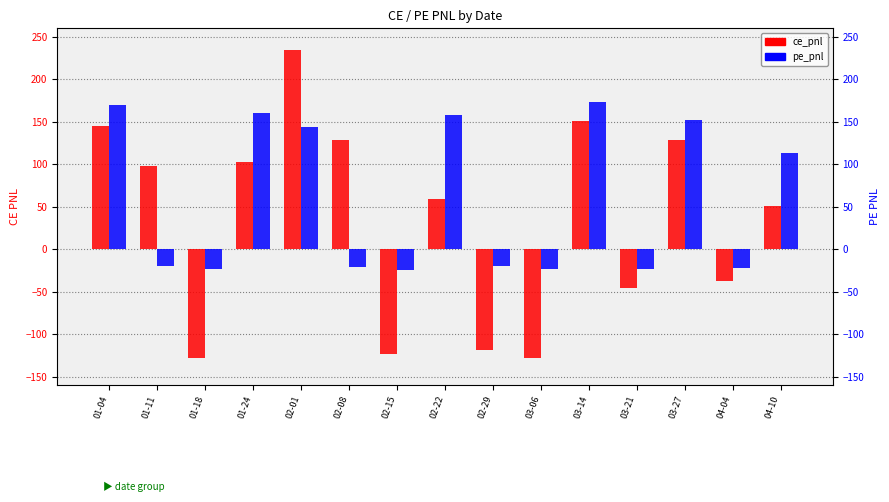

What is the lowest value of the pe_pnl series?

-24.3